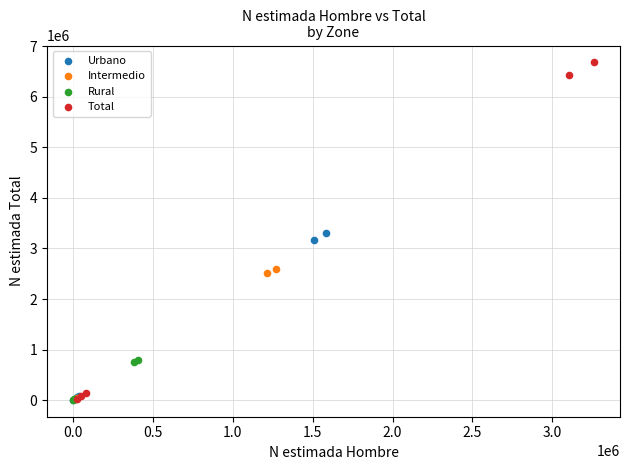

What are all the series names shown in the legend?

Urbano, Intermedio, Rural, Total